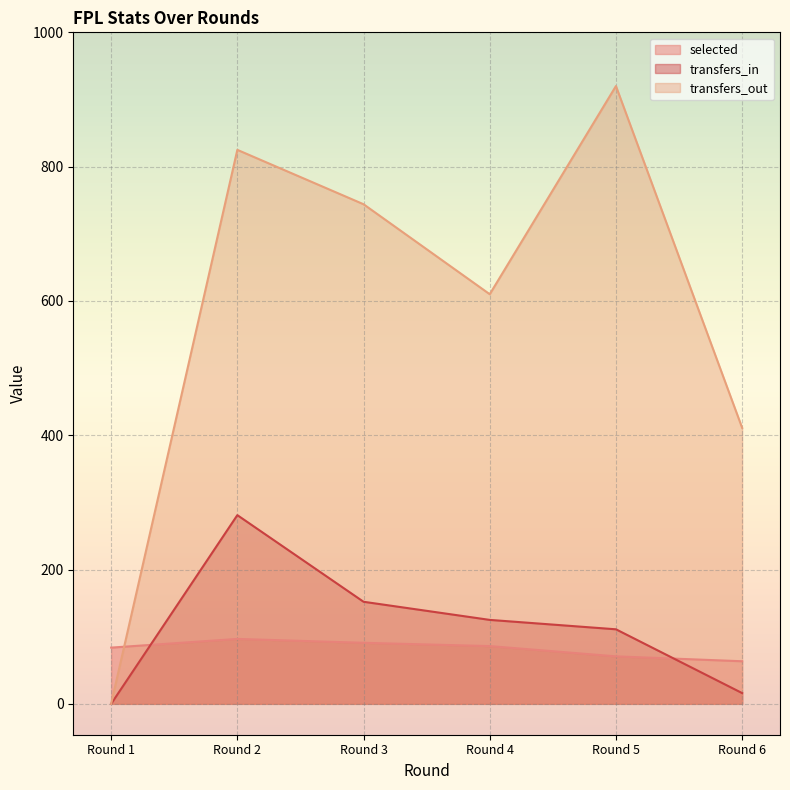

What is the average value of the selected series?

81.9